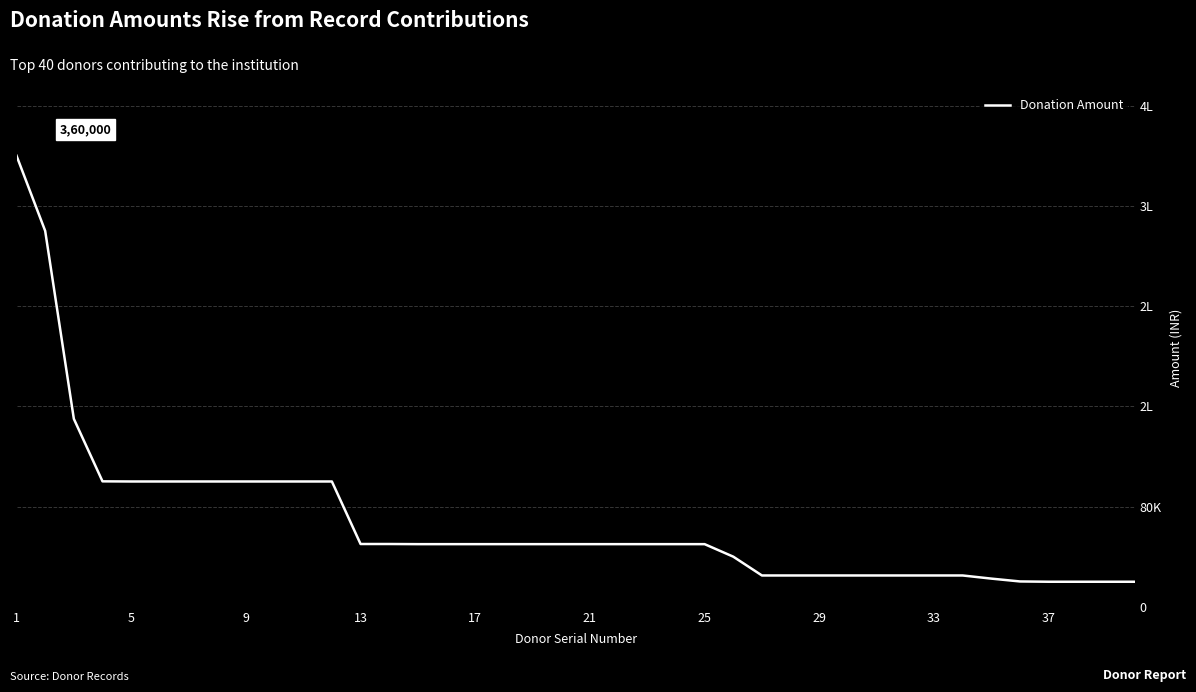

Does the chart have visible grid lines?

Yes